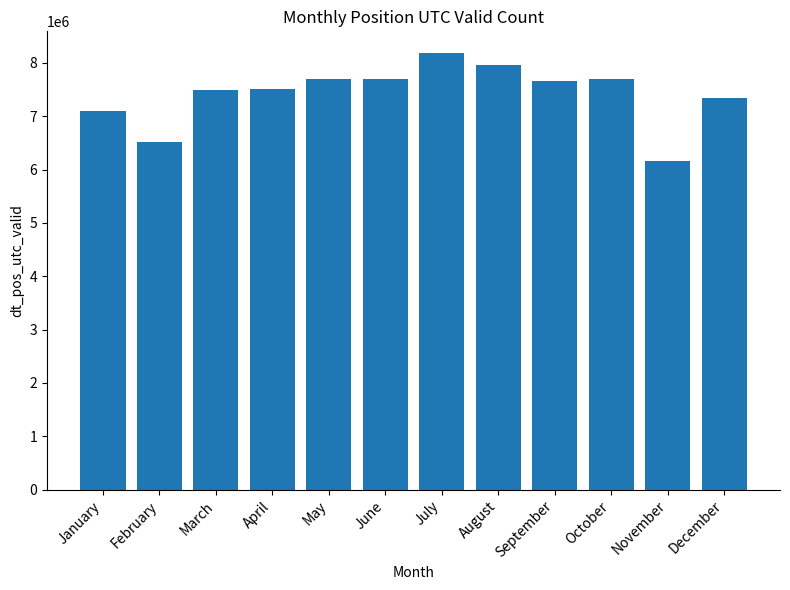

Is it true that the value at February is 6523538?

True